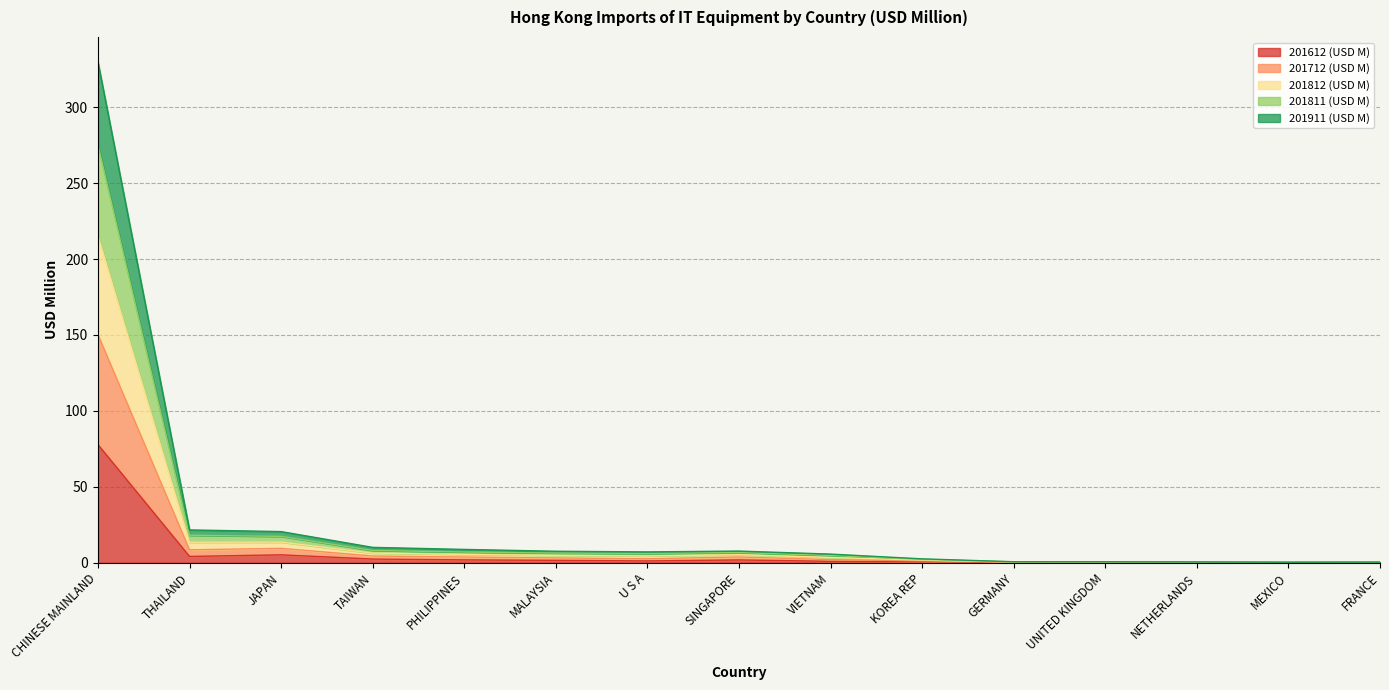

What is the total value across all series at KOREA REP?

2.6